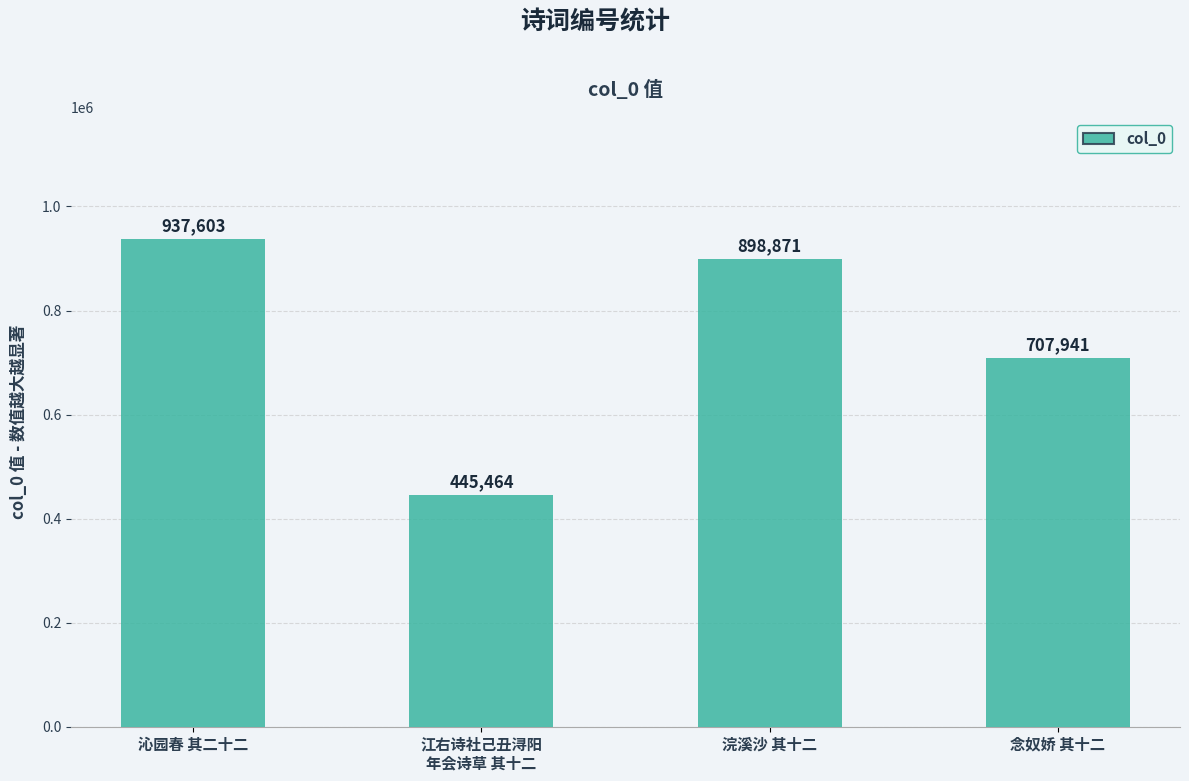

What is the average value?

747470